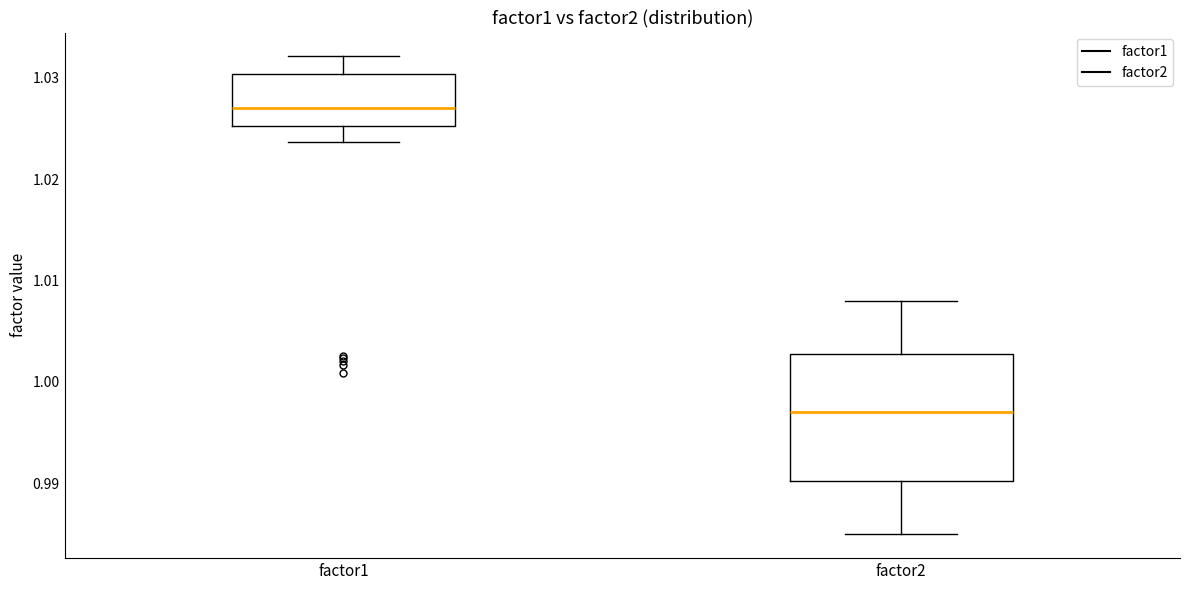

Comparing the boxes themselves (not the whiskers), which one is the tallest?

factor2